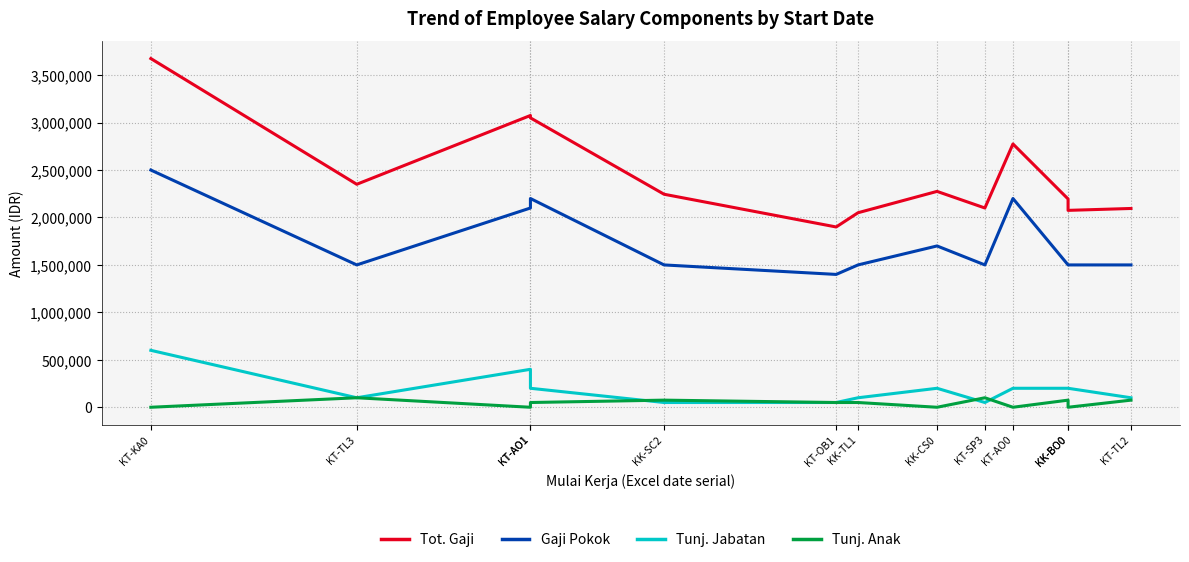

What is the label of the 10th point from the right?

KT-AO1